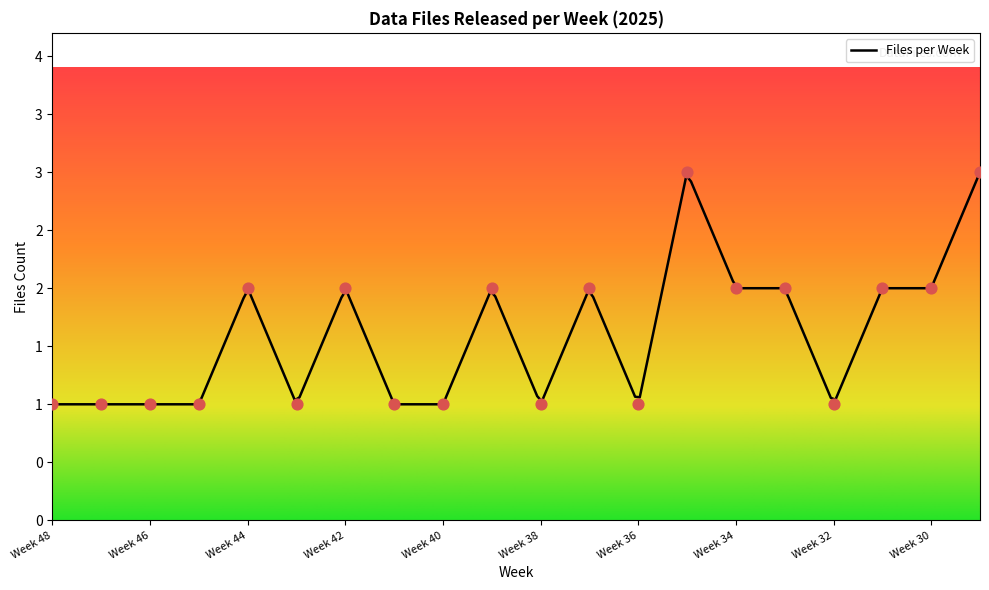

Which has a higher value, Week 36 or Week 47?

Week 36